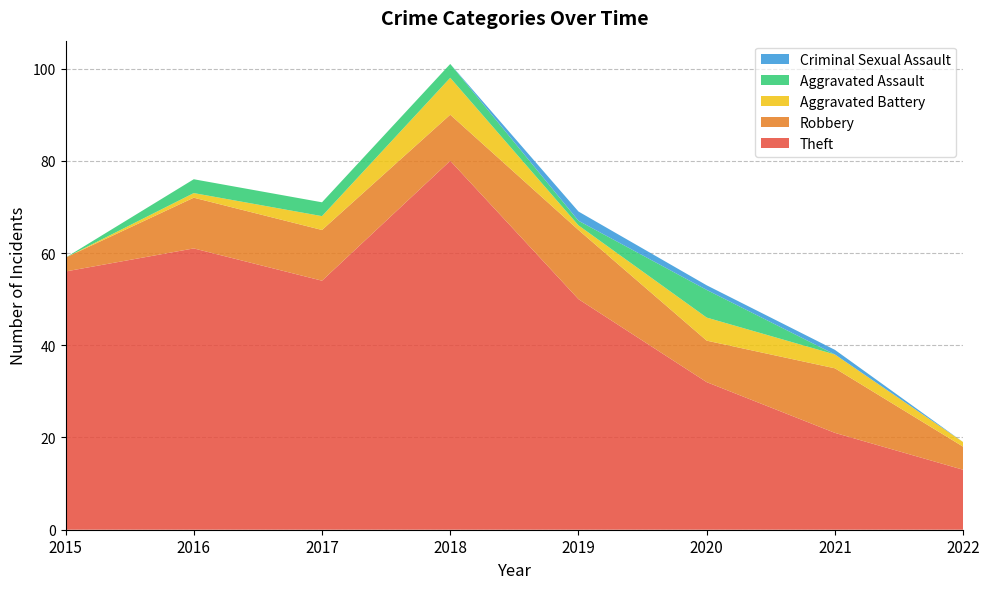

Reading left to right, extract all data points from this chart.

Theft: 56	61	54	80	50	32	21	13
Robbery: 3	11	11	10	15	9	14	5
Aggravated Battery: 0	1	3	8	1	5	3	1
Aggravated Assault: 0	3	3	3	1	6	0	0
Criminal Sexual Assault: 0	0	0	0	2	1	1	0